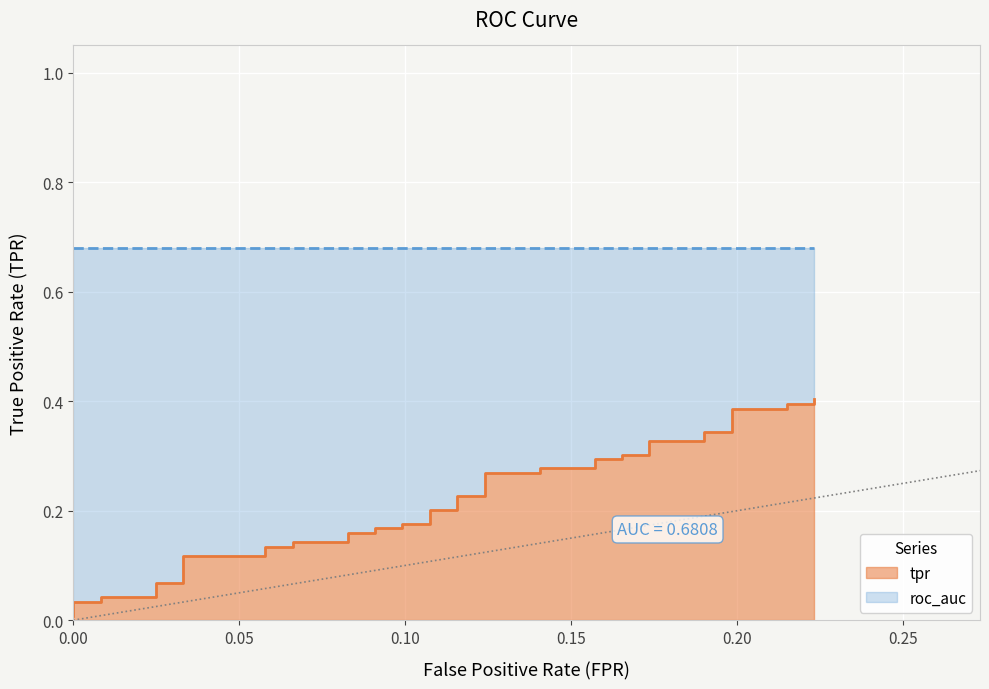

Reading left to right, extract all data points from this chart.

0.0	0.0	0.0	0.0	0.0	0.1	0.1	0.1	0.1	0.1	0.1	0.1	0.1	0.2	0.2	0.2	0.2	0.2	0.2	0.2	0.2	0.2	0.2	0.3	0.3	0.3	0.3	0.3	0.3	0.3	0.3	0.3	0.3	0.3	0.3	0.4	0.4	0.4	0.4	0.4